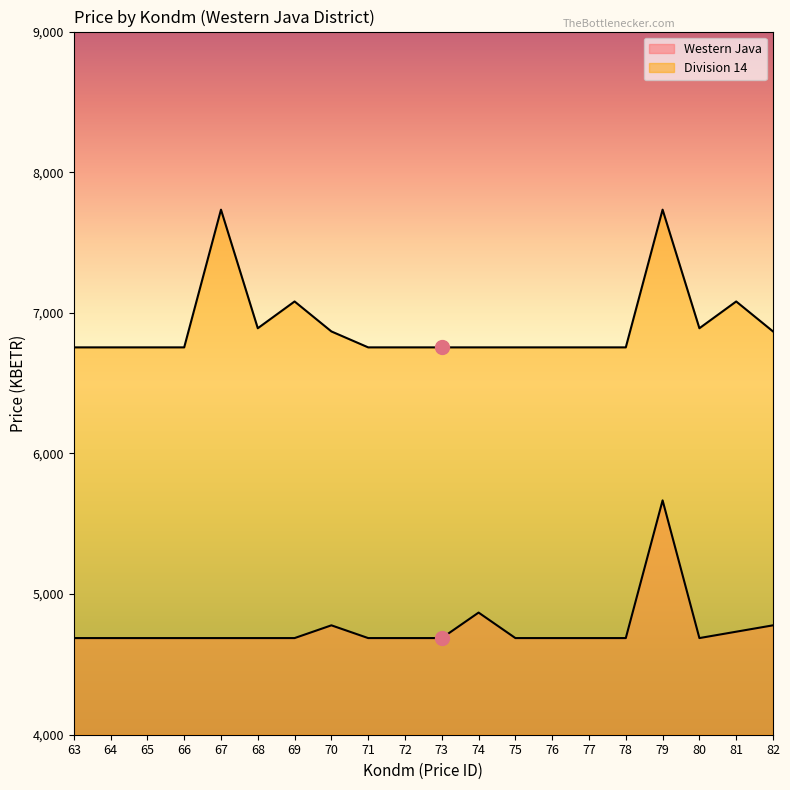

How many series are shown in this chart?

2